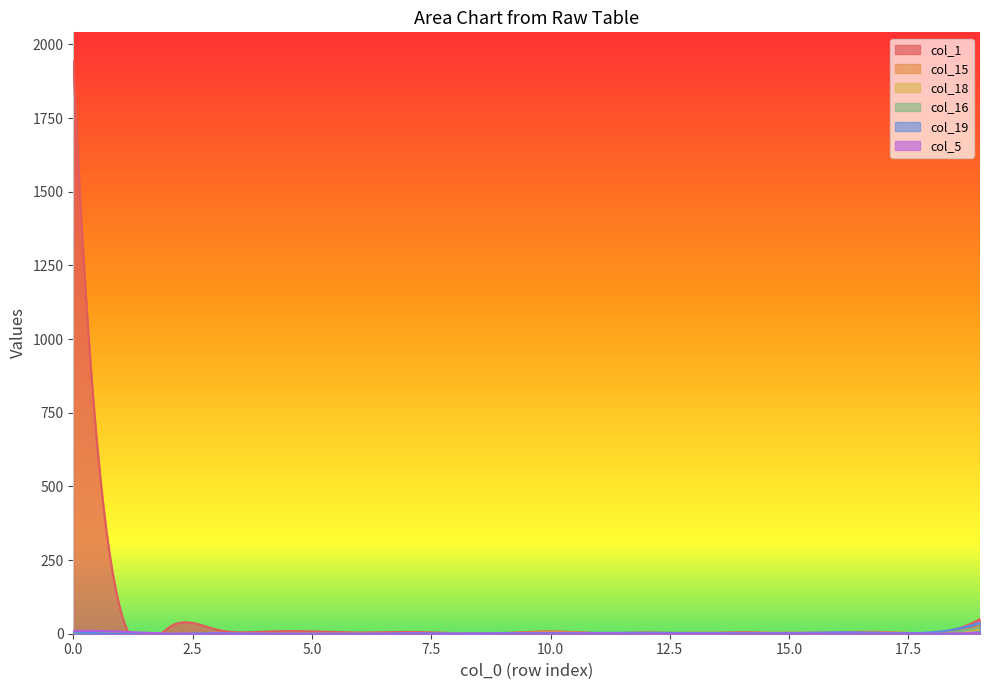

Reading right to left, list all the values displayed in this chart.

col_1: 50	1	1	1	1	5	2	4	2	8	2	2	6	4	8	7	14	21	74	1944
col_15: 26	1	6	5	0	1	3	0	2	6	2	2	0	1	0	0	0	0	0	2
col_18: 14	1	0	3	5	2	4	0	0	1	0	2	0	0	0	0	0	0	0	2
col_16: 21	1	1	2	4	1	4	0	0	0	3	2	1	0	0	0	0	0	0	1
col_19: 38	5	3	5	2	2	2	3	3	2	2	1	2	0	0	0	2	0	0	5
col_5: 3	0	0	0	0	0	0	0	1	0	0	0	0	0	0	0	0	0	7	9